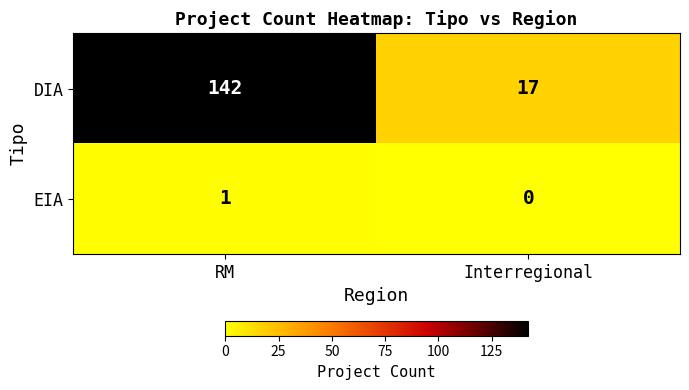

At which label does DIA reach its minimum?

Interregional